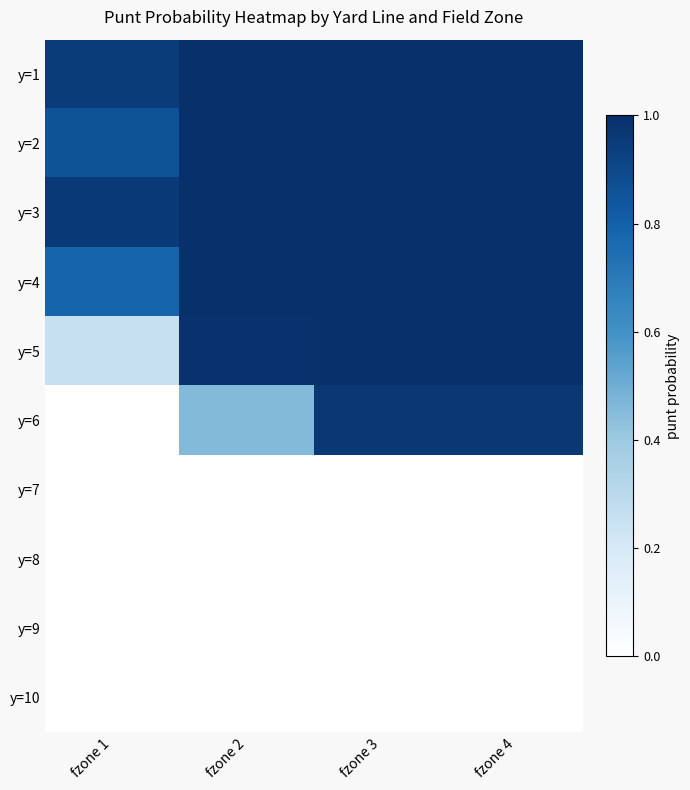

At how many categories does at least one series exceed 0?

4